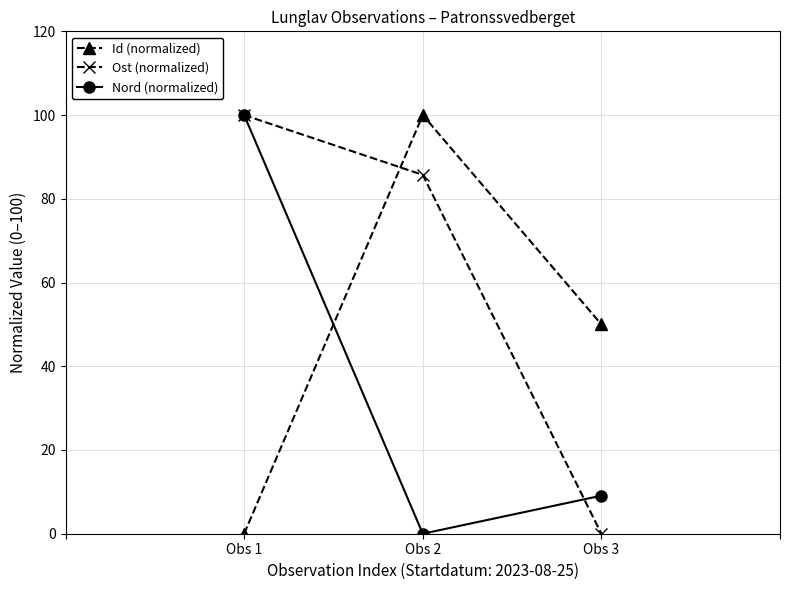

Reading left to right, extract all data points from this chart.

Id (normalized): 0.0	100.0	50.0
Ost (normalized): 100.0	85.7	0.0
Nord (normalized): 100.0	0.0	9.1